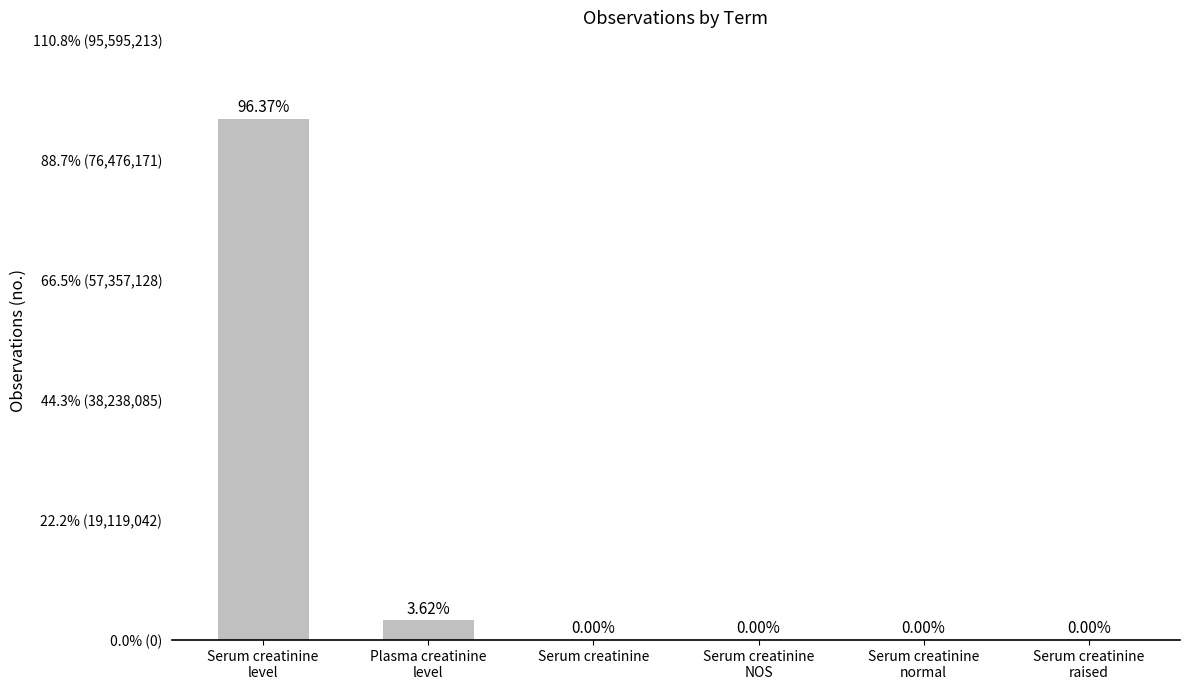

Which has a higher value, Plasma creatinine
level or Serum creatinine?

Plasma creatinine
level